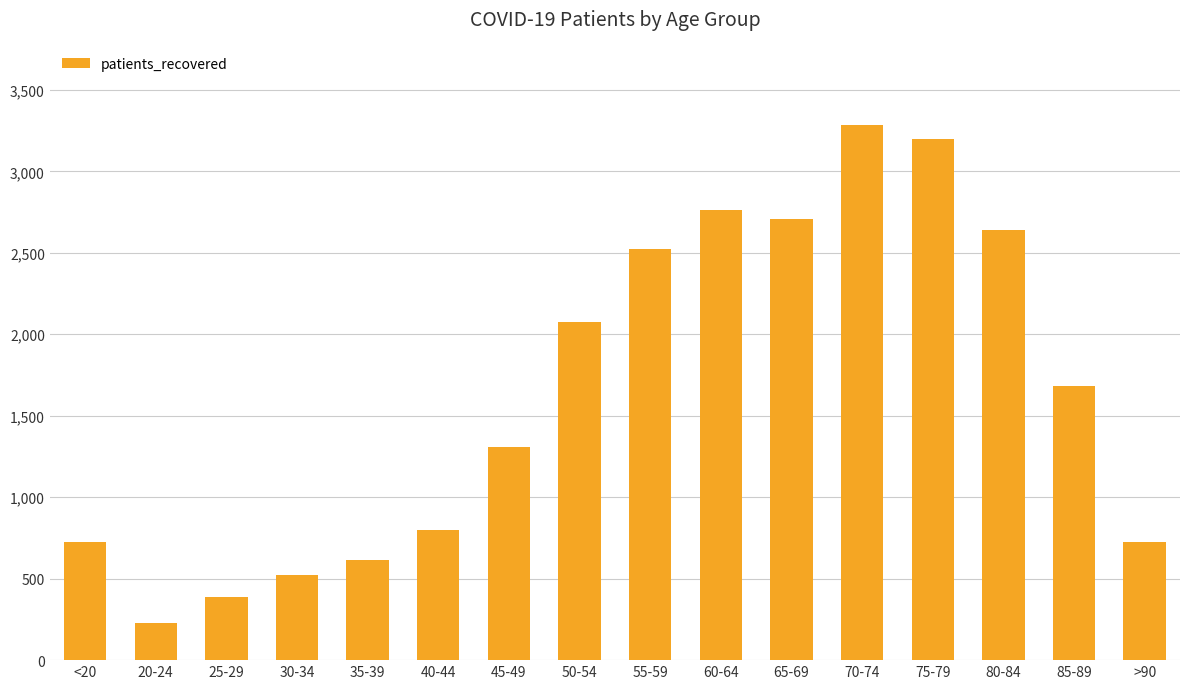

What is the value of the 10th bar from the left?

2763